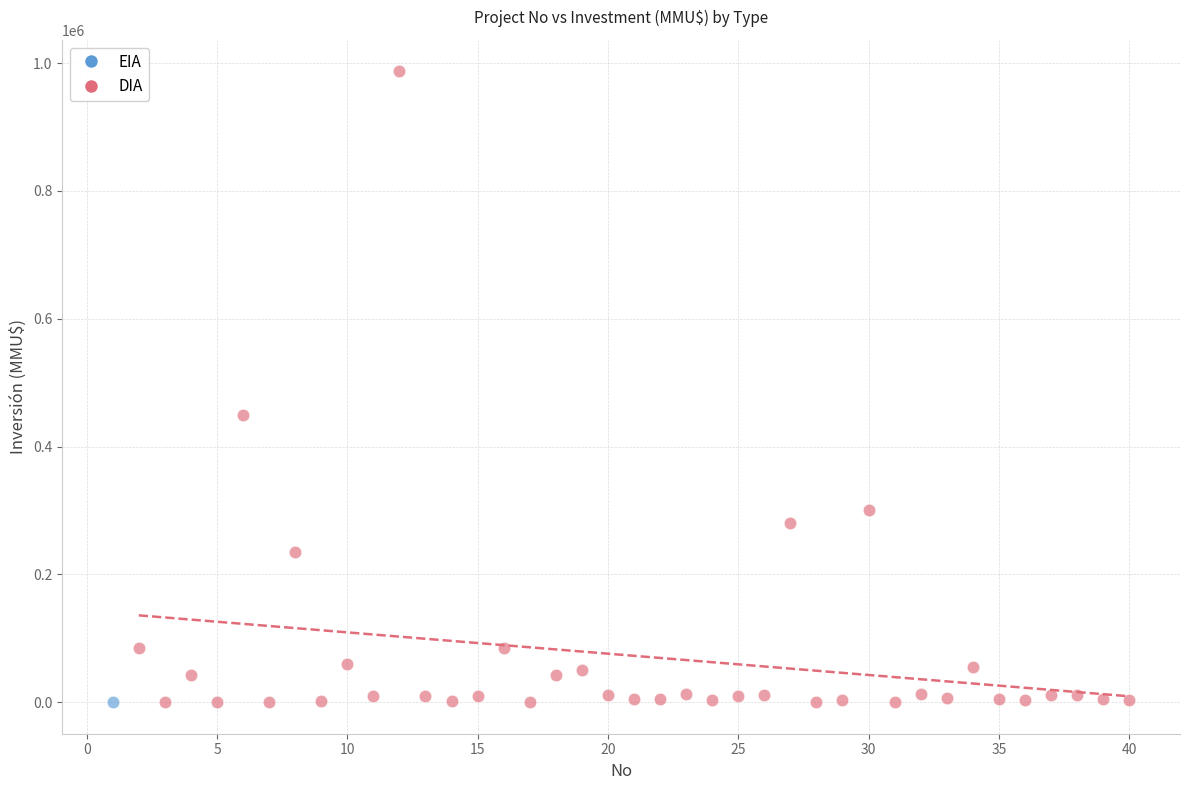

What are all the series names shown in the legend?

EIA, DIA